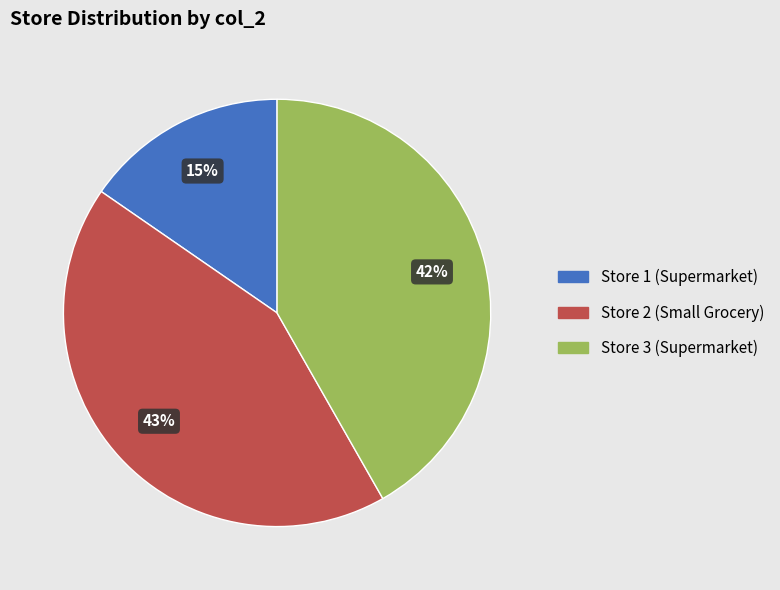

Which has a higher value, Store 1 (Supermarket) or Store 2 (Small Grocery)?

Store 2 (Small Grocery)